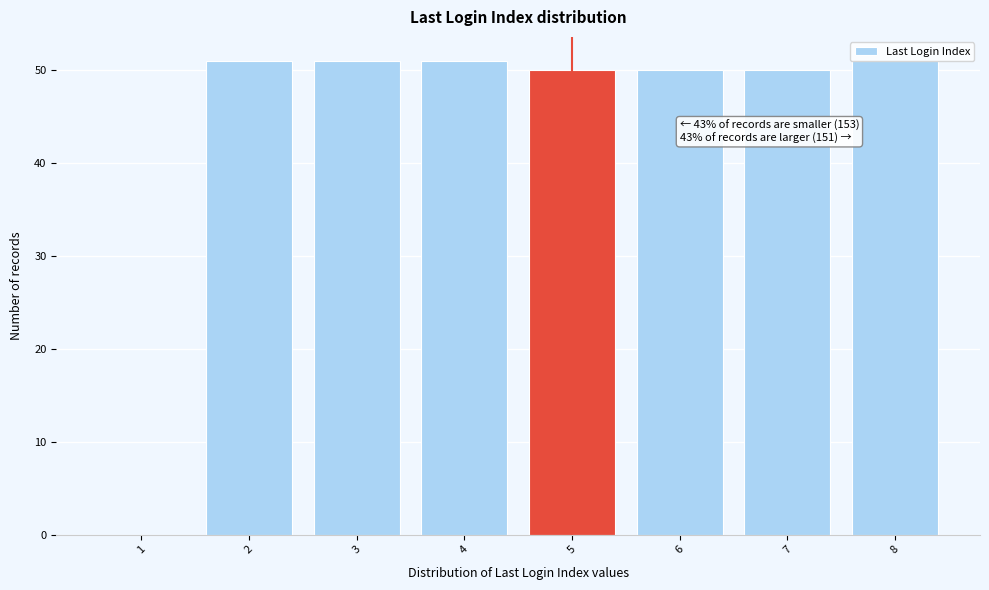

True or false: the data shows 29 at 8.

False